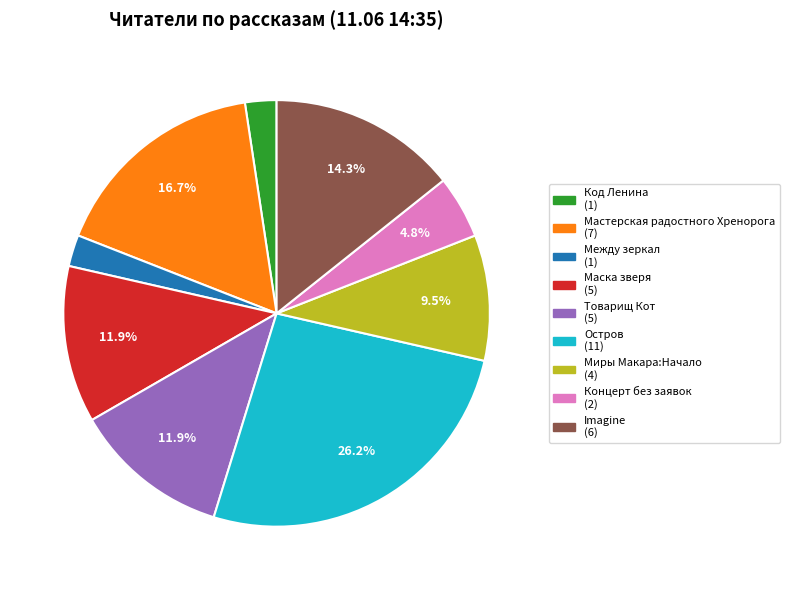

Is there a majority slice in this chart?

No